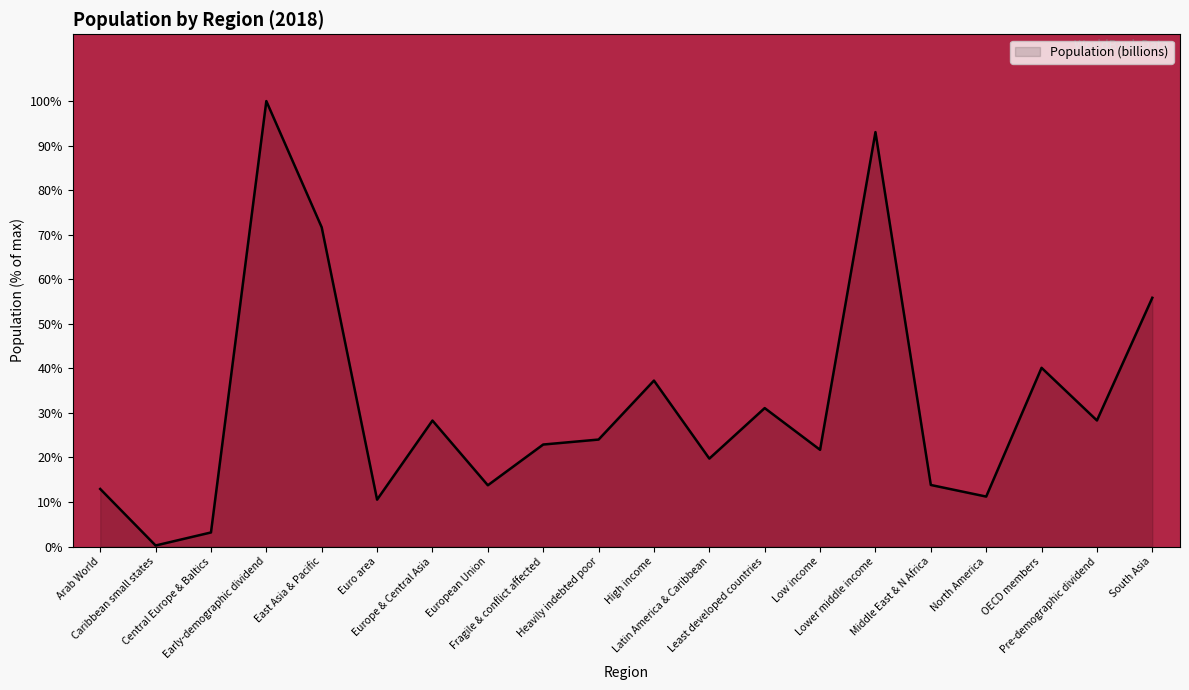

At which category does the chart reach its minimum across all series?

Caribbean small states